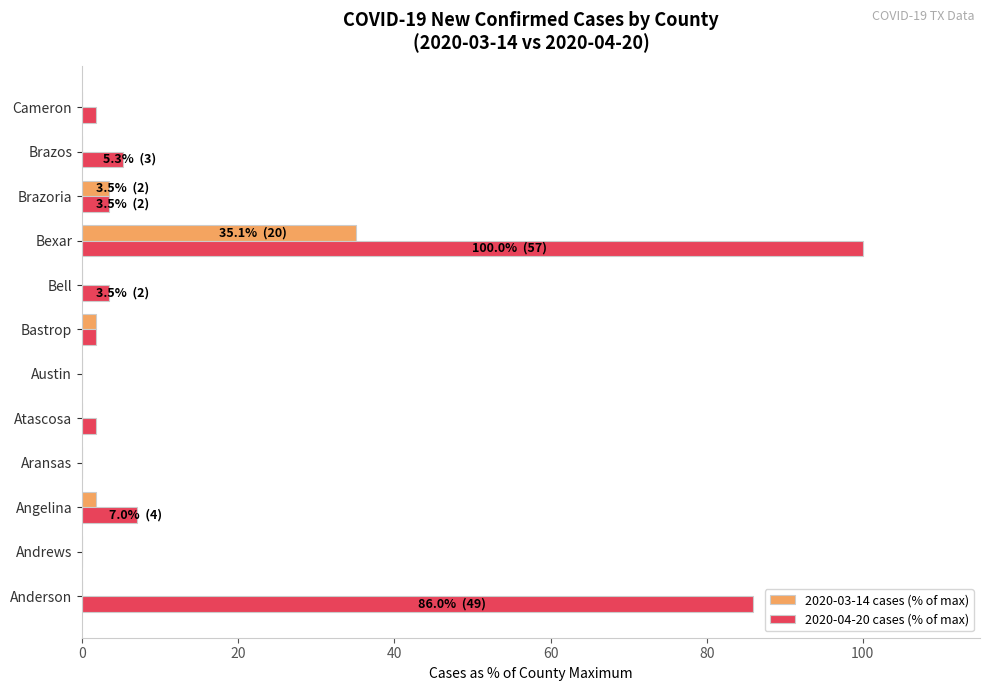

Between Anderson and Brazoria, which series saw the biggest shift?

2020-04-20 cases (% of max)